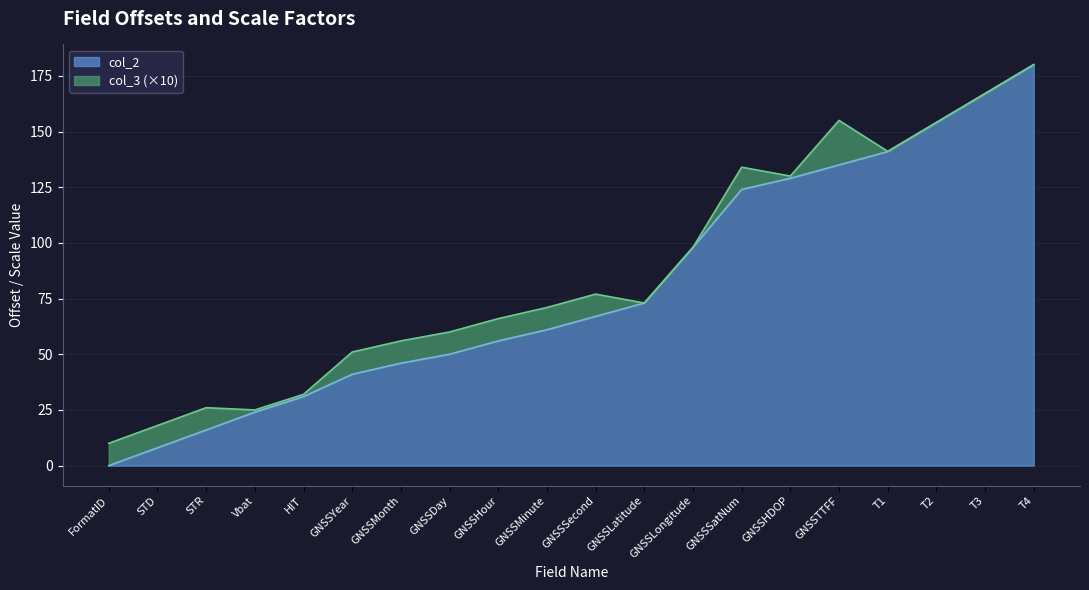

What is the change in value from STD to GNSSTTFF?

+127